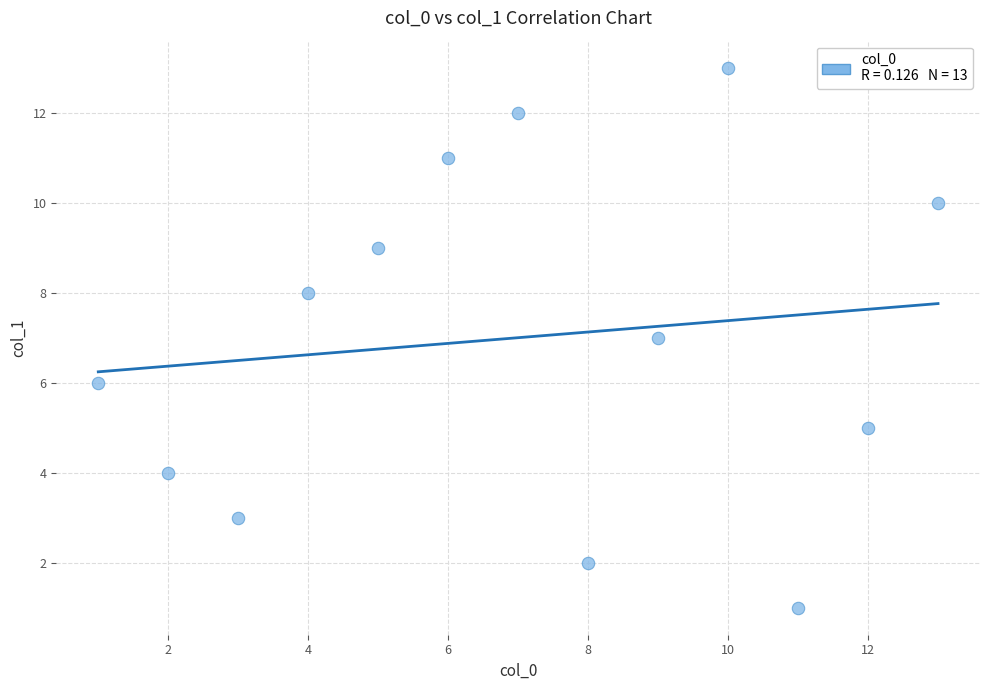

What is the range of Y values (max minus min)?

12